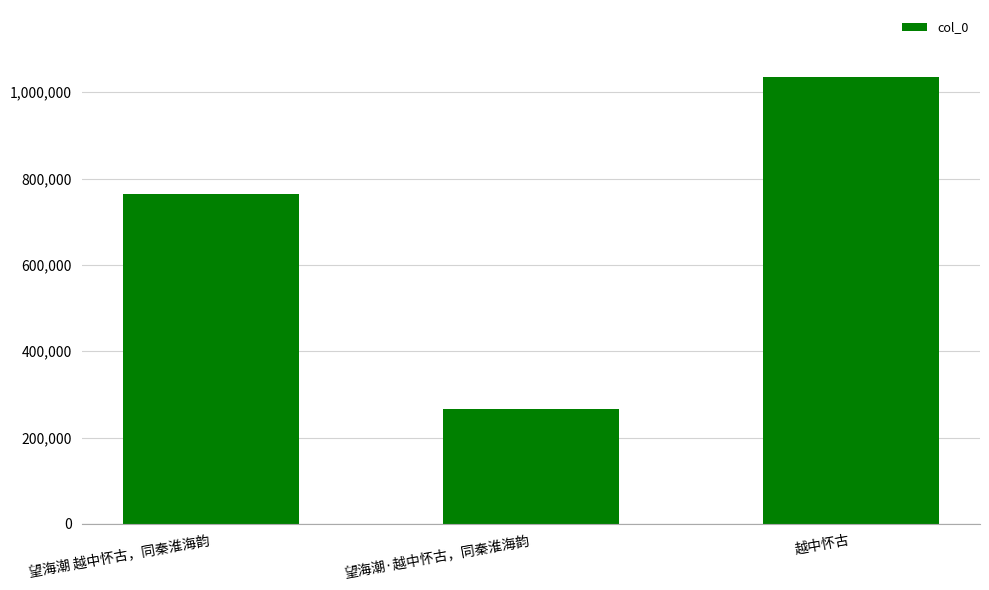

Approximately how many times larger is the value at 望海潮 越中怀古，同秦淮海韵 compared to 望海潮·越中怀古，同秦淮海韵?

2.9